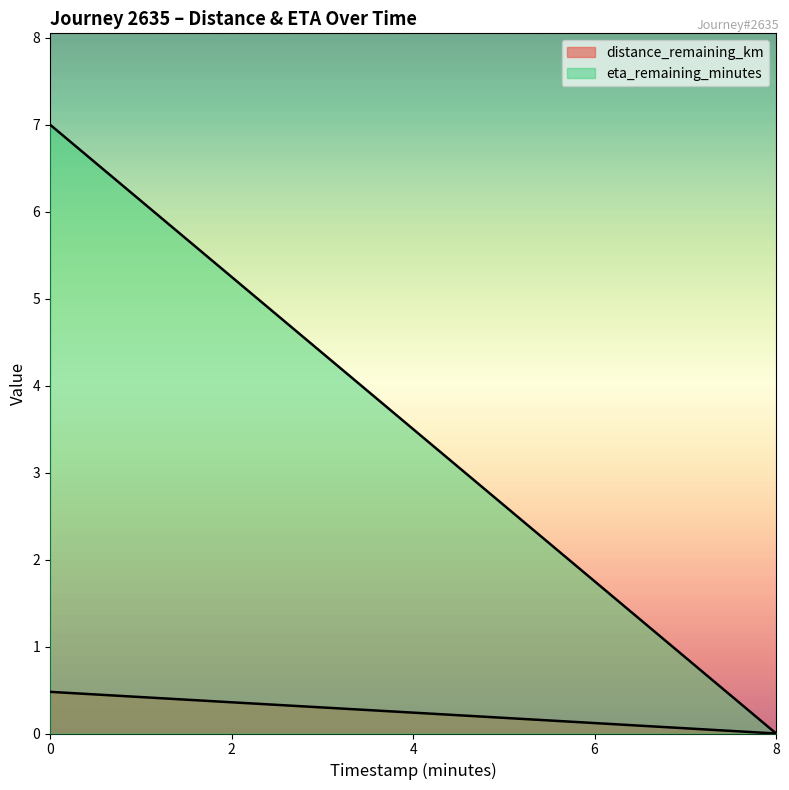

Count the distance_remaining_km values in the range 0 to 1.

5